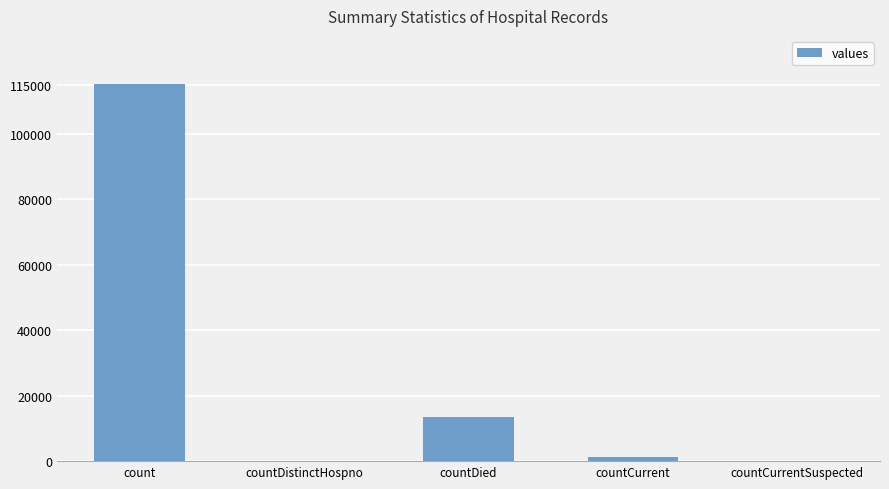

What is the maximum value shown in the chart?

115379